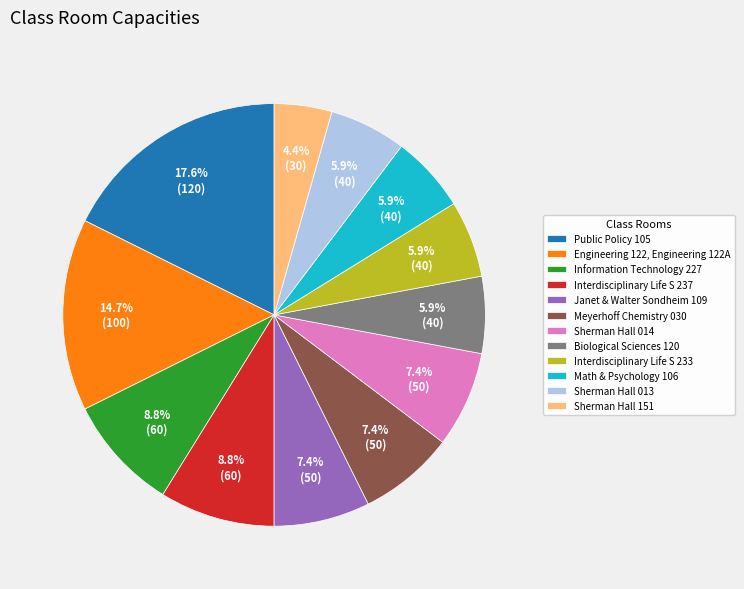

To the nearest percent, what is the average slice percentage?

8%